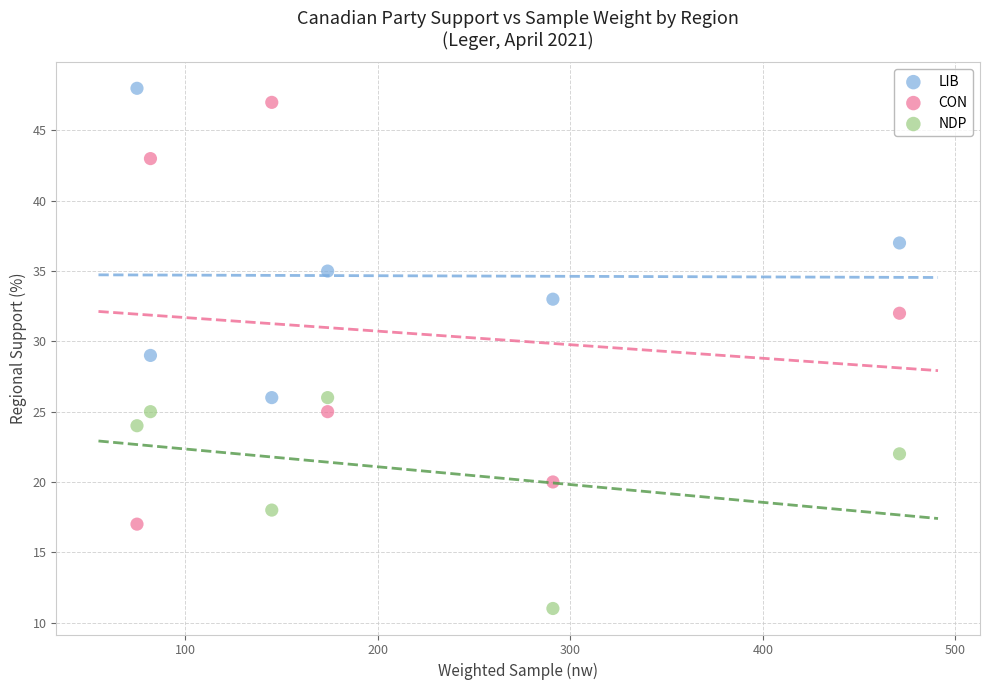

Which series contains the lowest Y value?

NDP